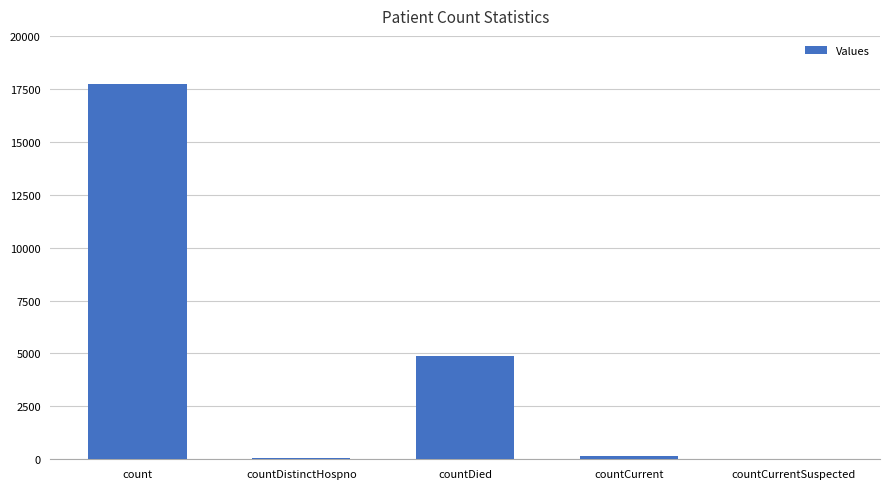

Which label corresponds to the largest value in the chart?

count